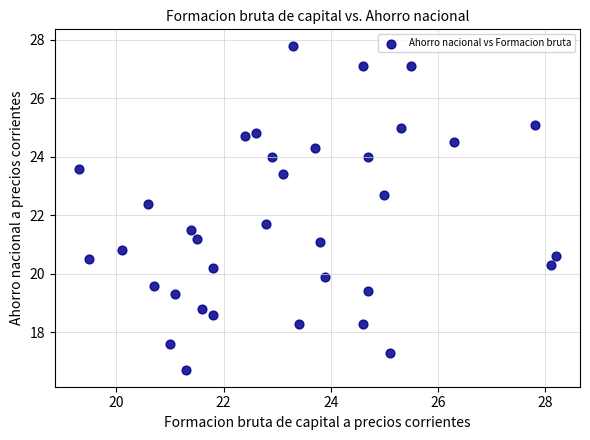

What is the range of Y values (max minus min)?

11.1